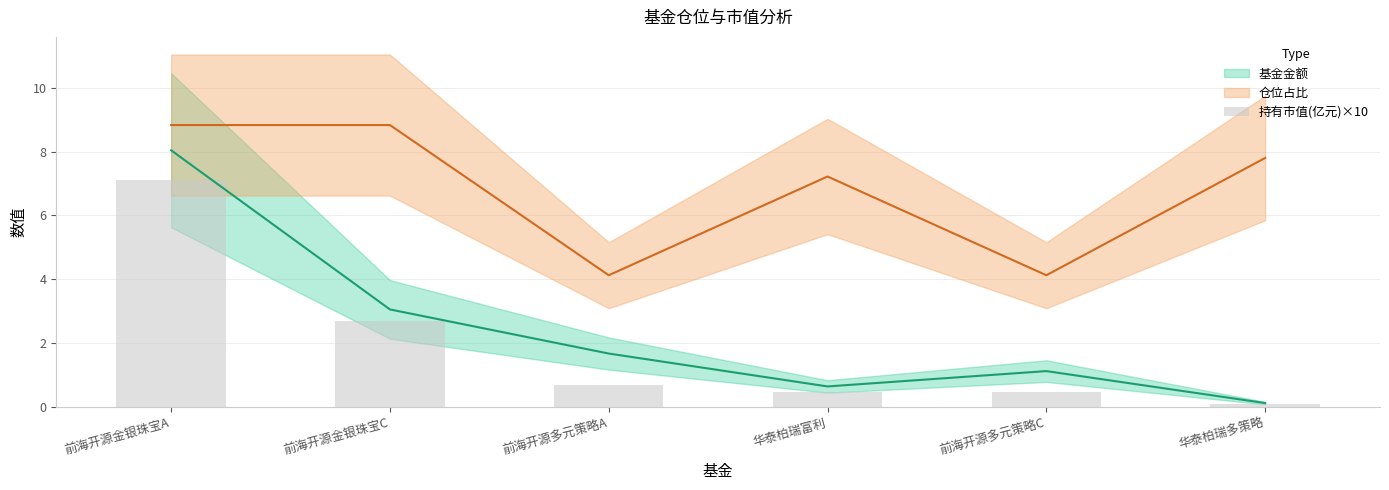

What is the label of the 1st bar from the right?

华泰柏瑞多策略